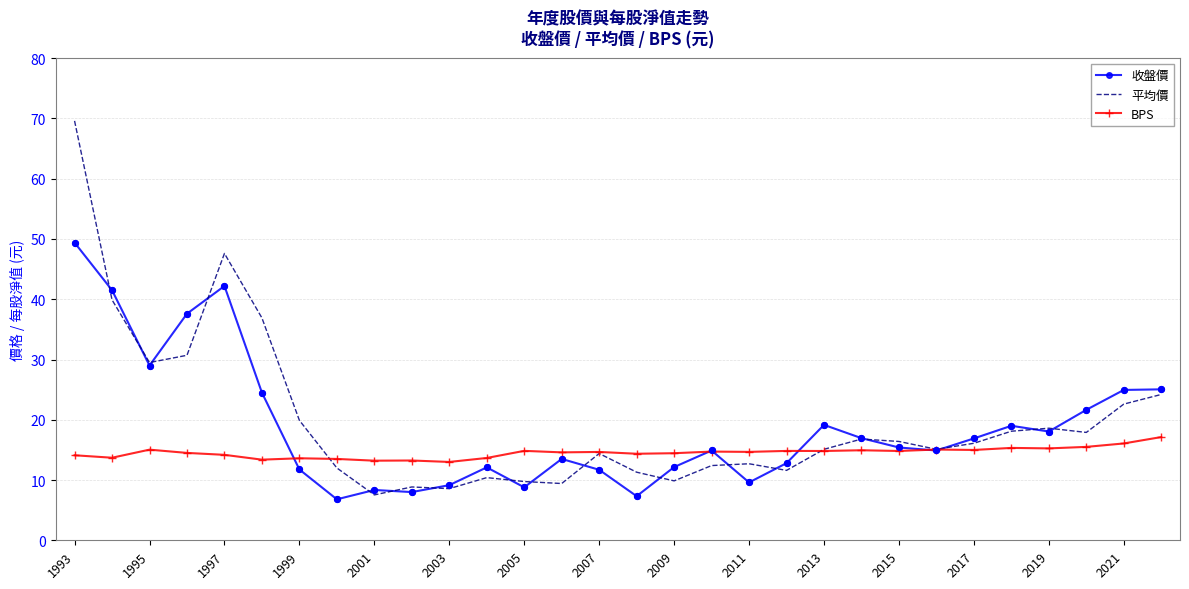

List the series in order of their peak value, lowest first.

BPS, 收盤價, 平均價